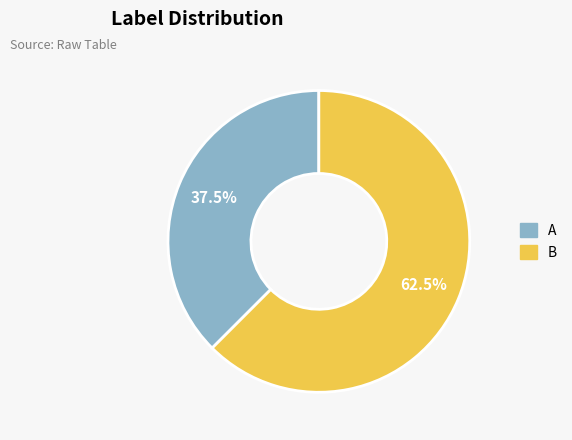

What is the largest slice in the pie chart?

B